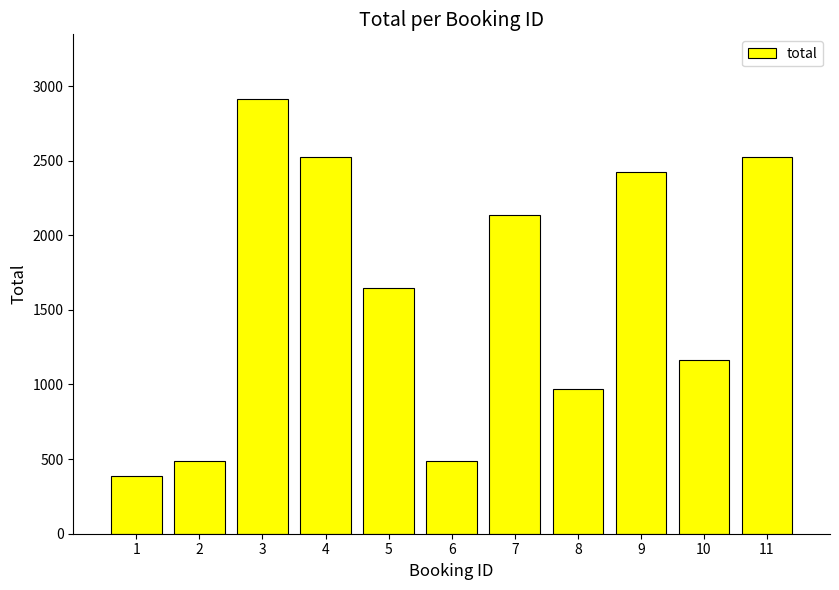

Approximately how many times larger is the value at 10 compared to 7?

0.5